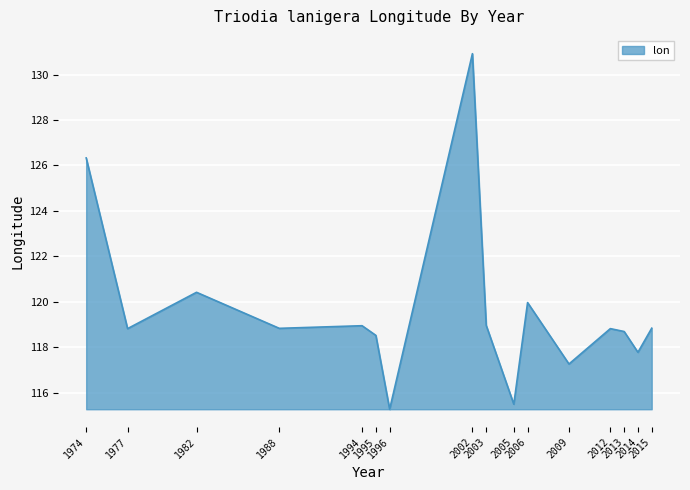

What is the change in value from 1996 to 2002?

+15.7